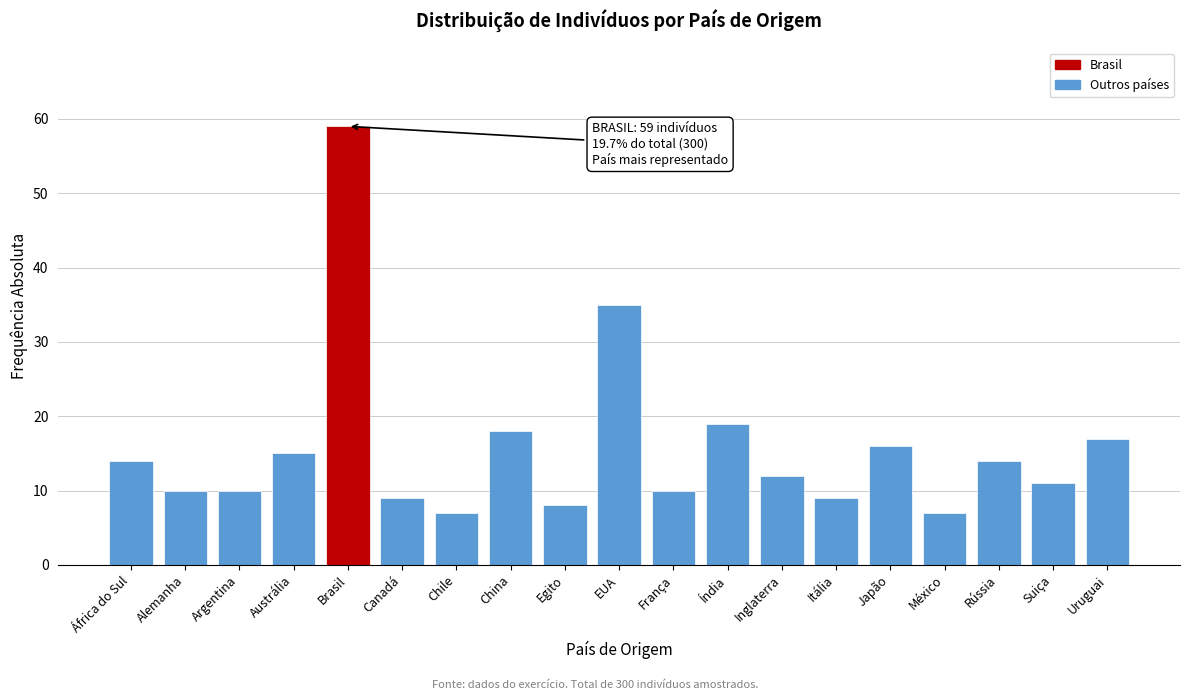

Reading left to right, extract all data points from this chart.

África do Sul=14	Alemanha=10	Argentina=10	Austrália=15	Brasil=59	Canadá=9	Chile=7	China=18	Egito=8	EUA=35	França=10	Índia=19	Inglaterra=12	Itália=9	Japão=16	México=7	Rússia=14	Suiça=11	Uruguai=17